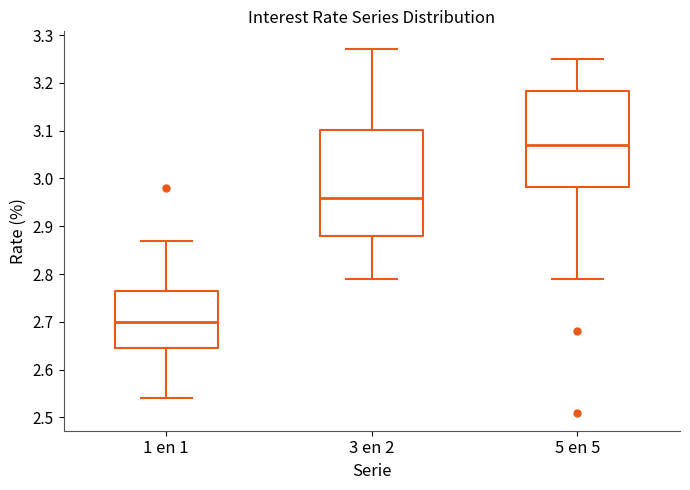

Where is the lower edge of the box for 3 en 2 on the y-axis? The values are not printed on the chart, so give them approximately, as read against the axis.

2.88